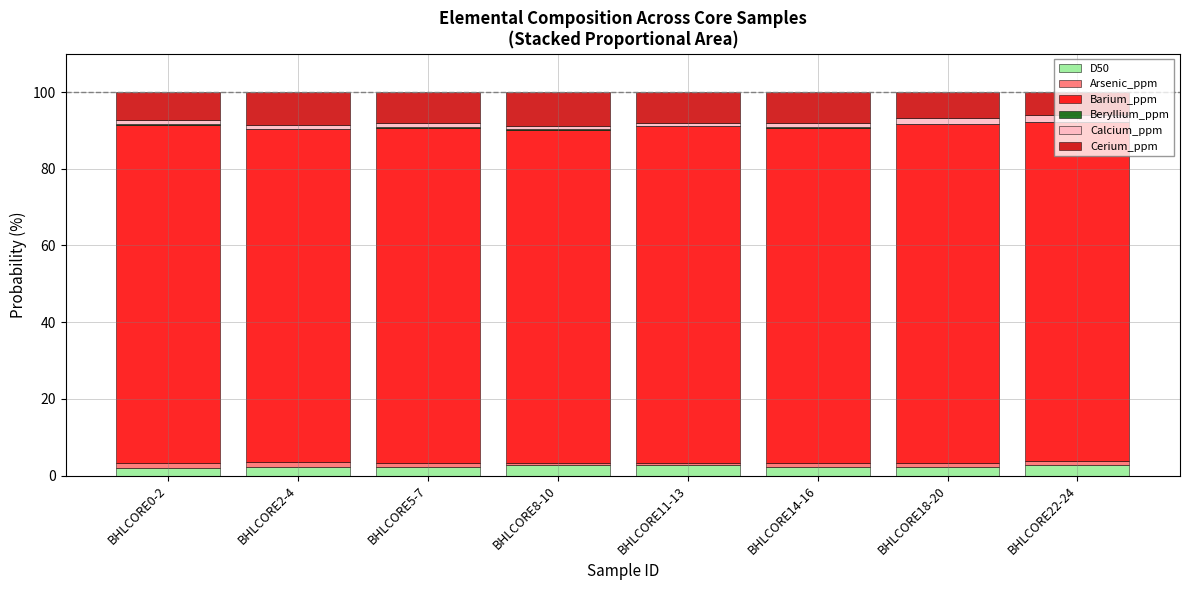

Are the bars grouped side by side (vs. stacked)?

No